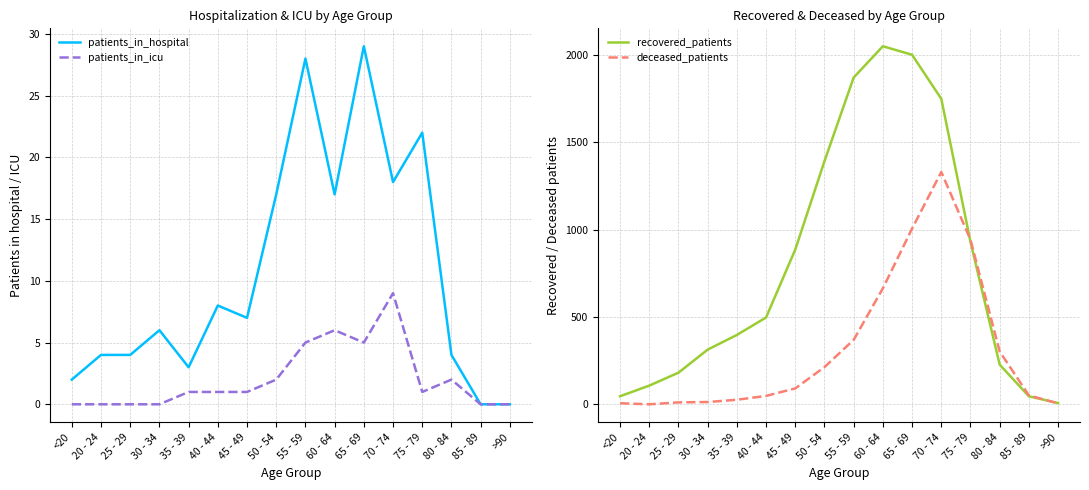

The recovered_patients series shows 1404 at 75 - 79. True or false?

False